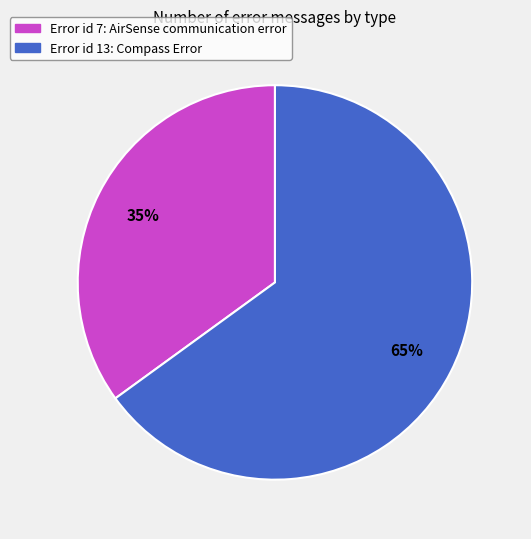

To the nearest percent, what is the difference between the largest and smallest slice percentages?

30%